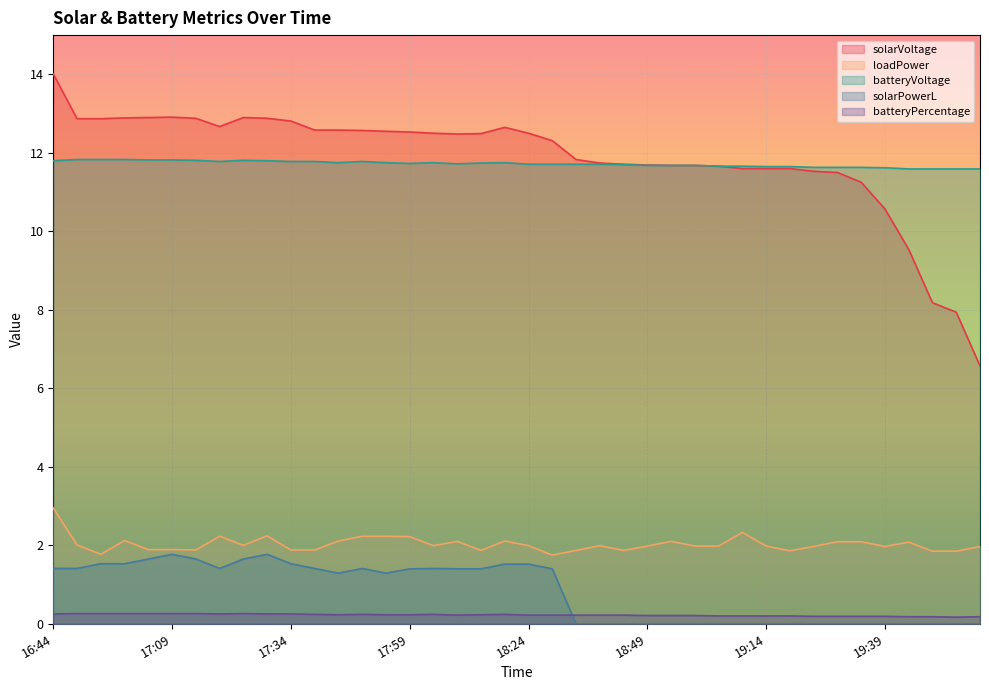

Which category has the highest value in the solarVoltage series?

16:44